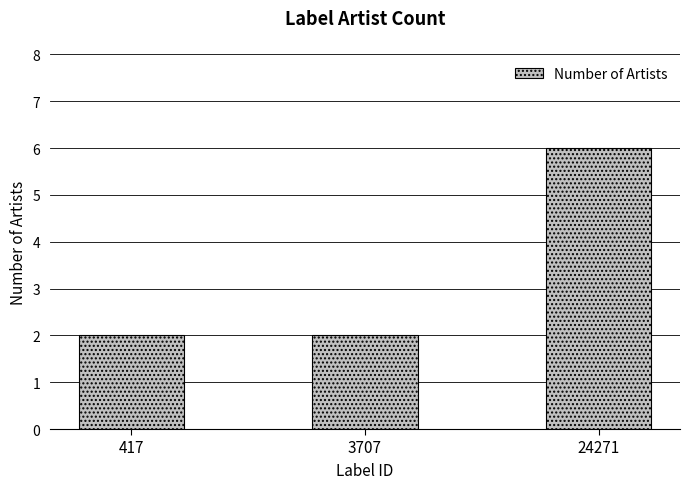

Reading left to right, transcribe all the data shown in this chart.

2	2	6